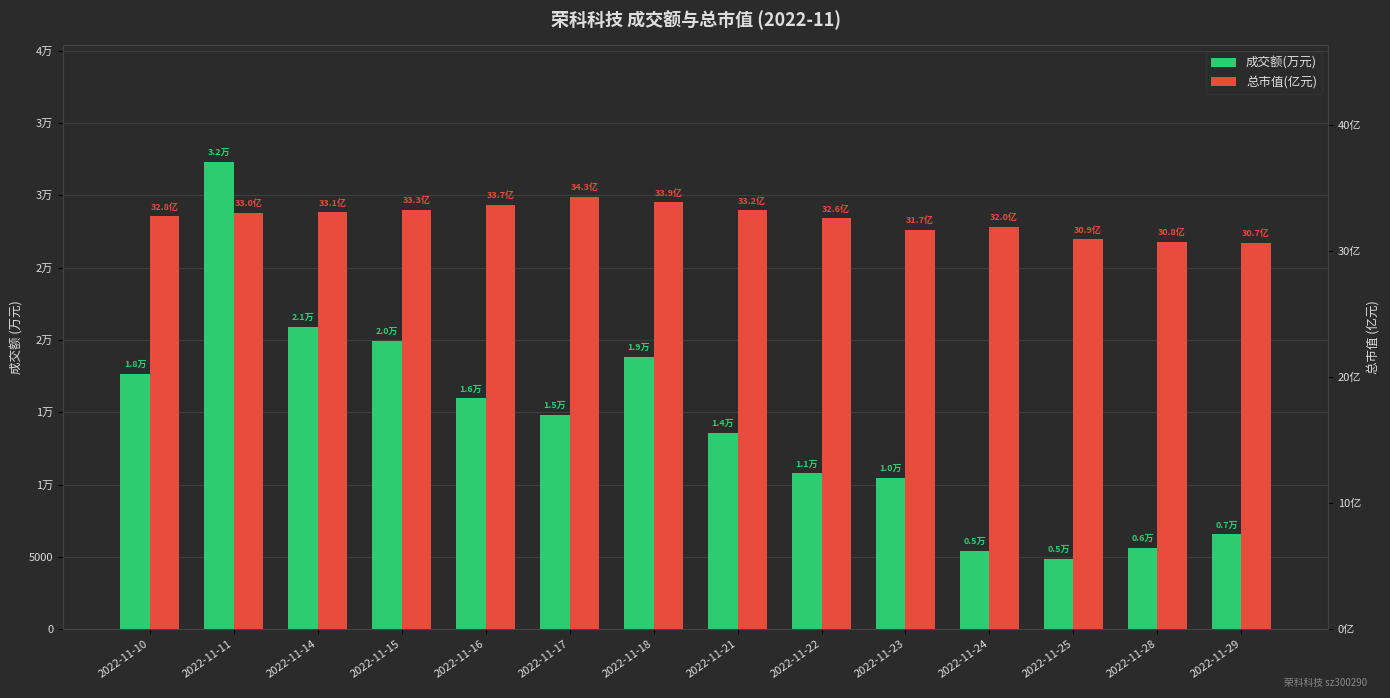

Reading left to right, extract all data points from this chart.

成交额(万元): 17639.0	32298.0	20893.0	19935.0	15953.0	14842.0	18825.0	13567.0	10765.0	10452.0	5403.0	4873.0	5624.0	6556.0
总市值(亿元): 32.8	33.0	33.1	33.3	33.7	34.3	33.9	33.2	32.6	31.7	32.0	30.9	30.8	30.7